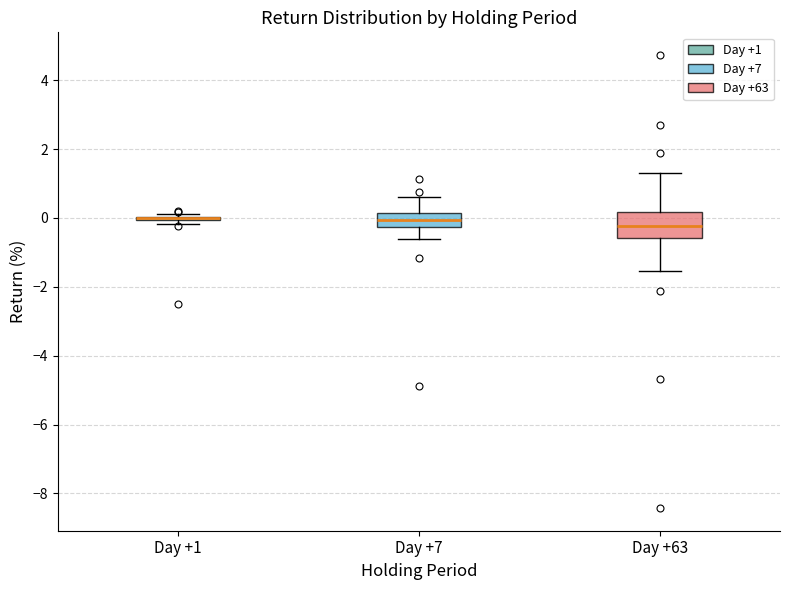

Reading left to right, transcribe this box plot: for each box, give where its median line is, the range the box spans, and where its two whiskers end, as read against the y-axis. The values are not printed on the chart, so give them approximately, as read against the axis.

Day +1: box collapsed to a line at 0.0, whiskers -0.2 to 0.2
Day +7: median 0.0, box -0.2 to 0.2, whiskers -0.6 to 0.6
Day +63: median -0.2, box -0.6 to 0.2, whiskers -1.6 to 1.2